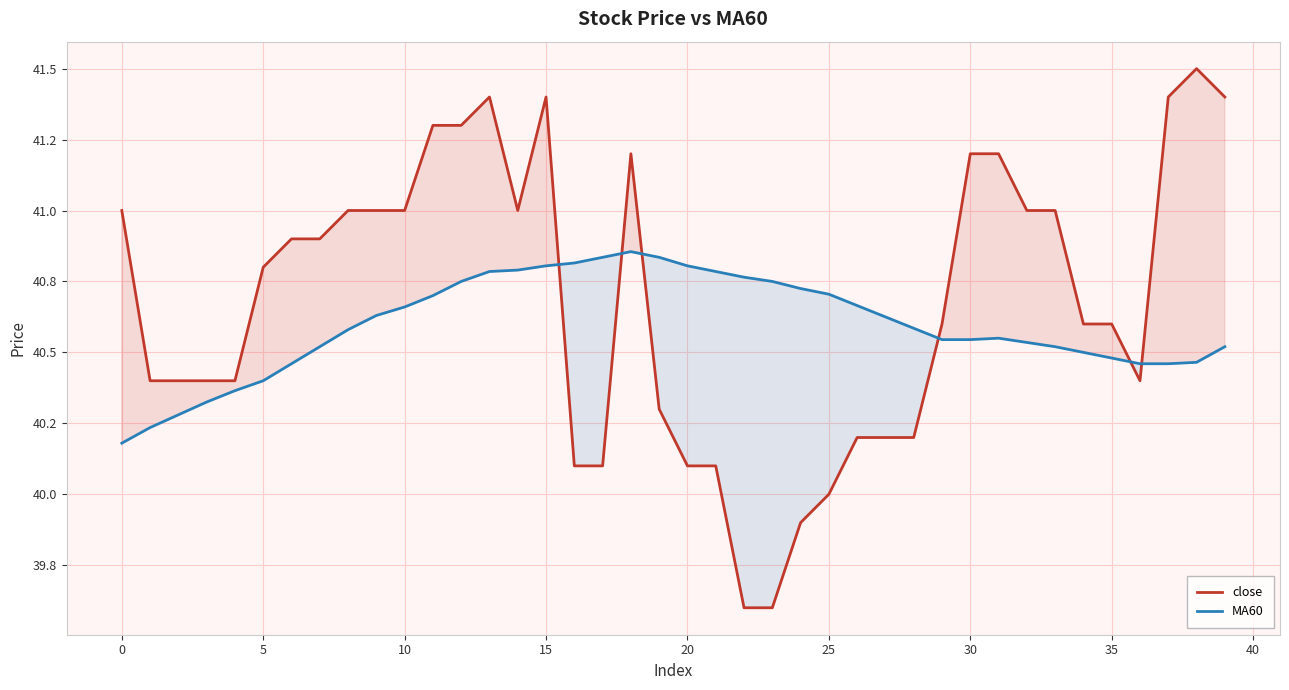

What are all the series names shown in the legend?

close, MA60